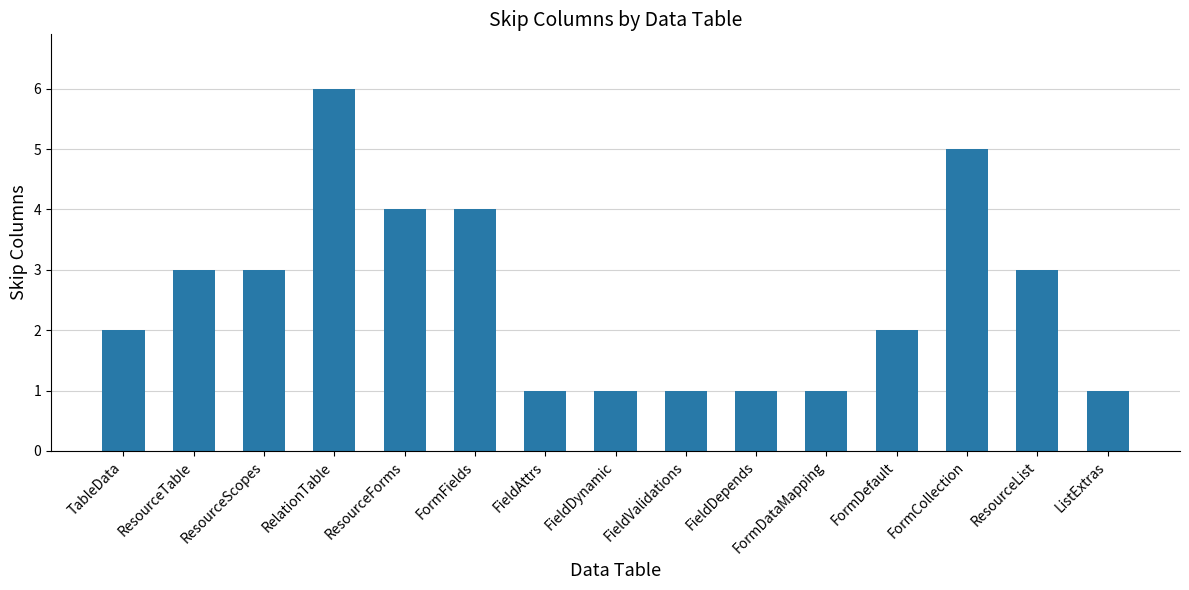

What is the ratio of the value at FormDataMapping to the value at ResourceList?

0.3